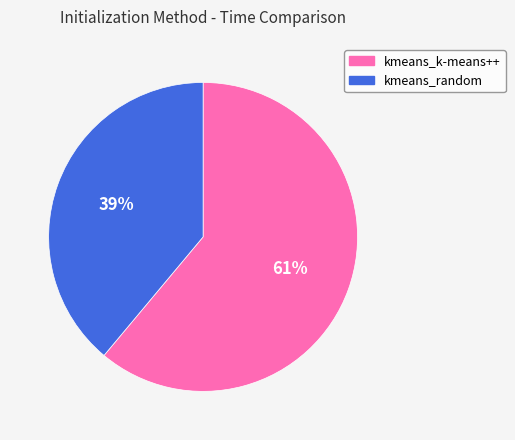

What is the ratio of the value at kmeans_random to the value at kmeans_k-means++?

0.6